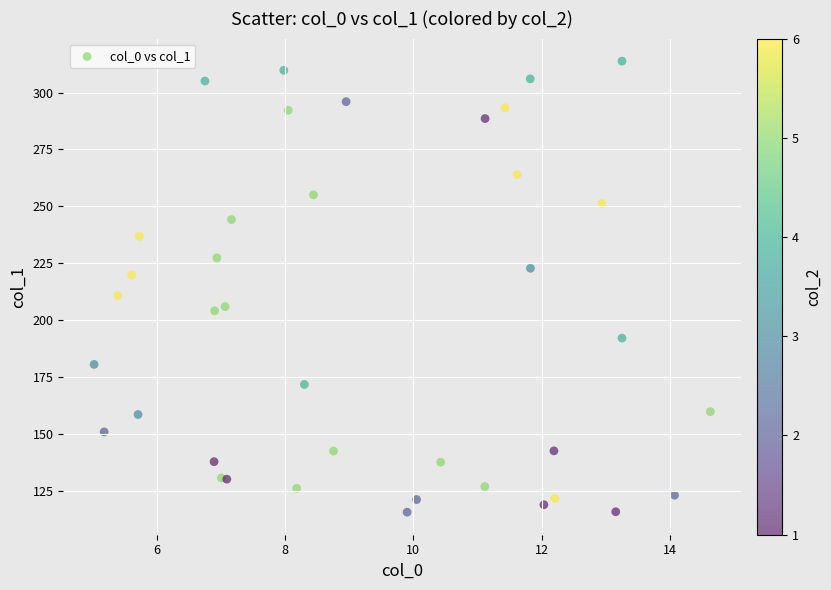

What Y value in the scatter plot is closest to 214?

210.8